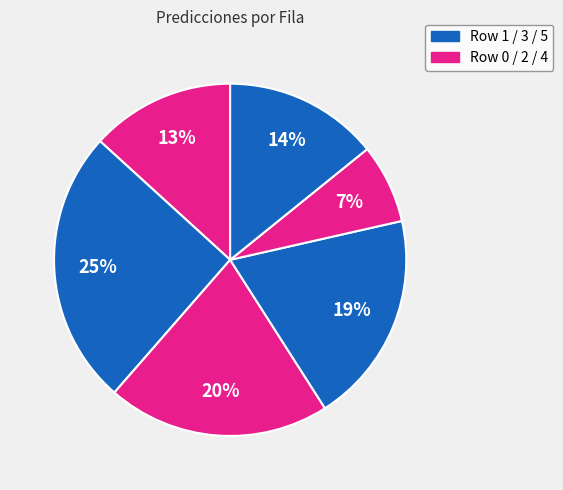

Which category has the smallest portion of the pie?

Row 4